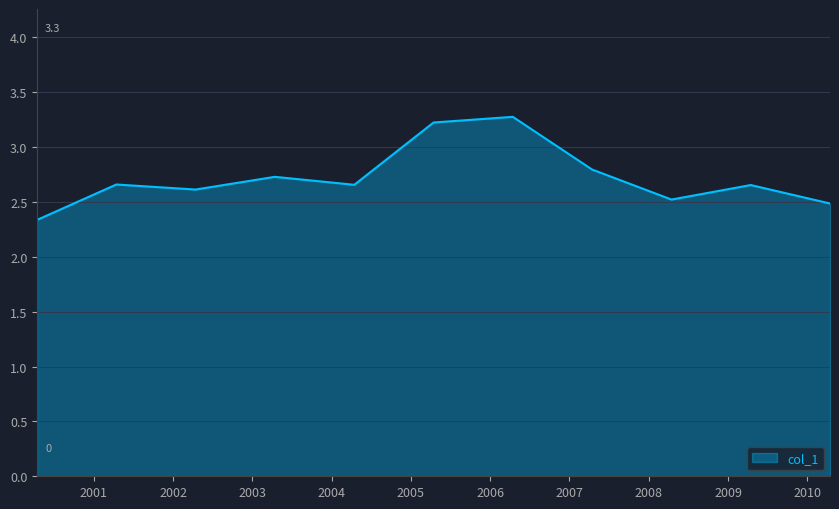

How many lines are shown in the chart?

1